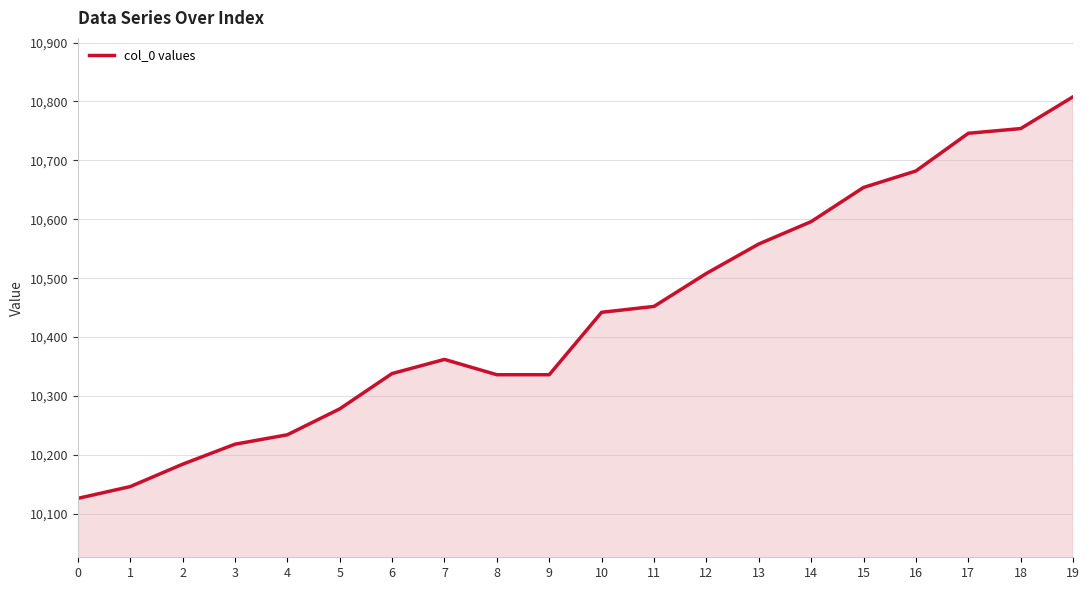

How many lines are shown in the chart?

1